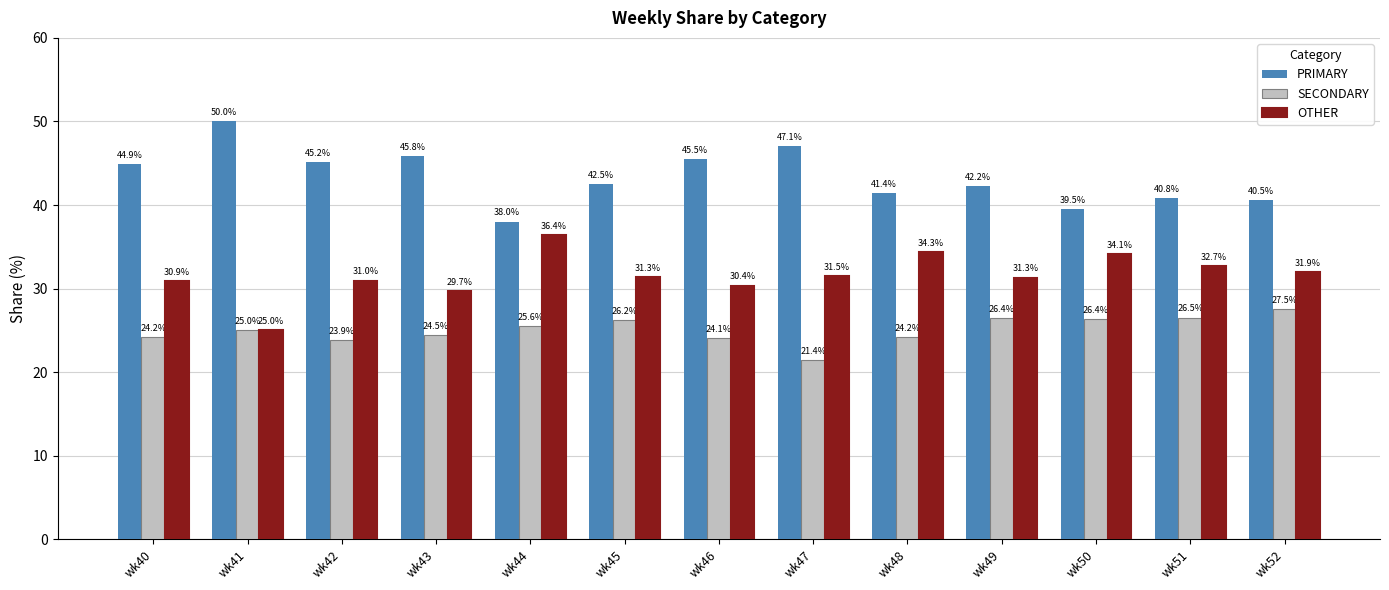

True or false: OTHER has a value of 52.4 at wk47.

False